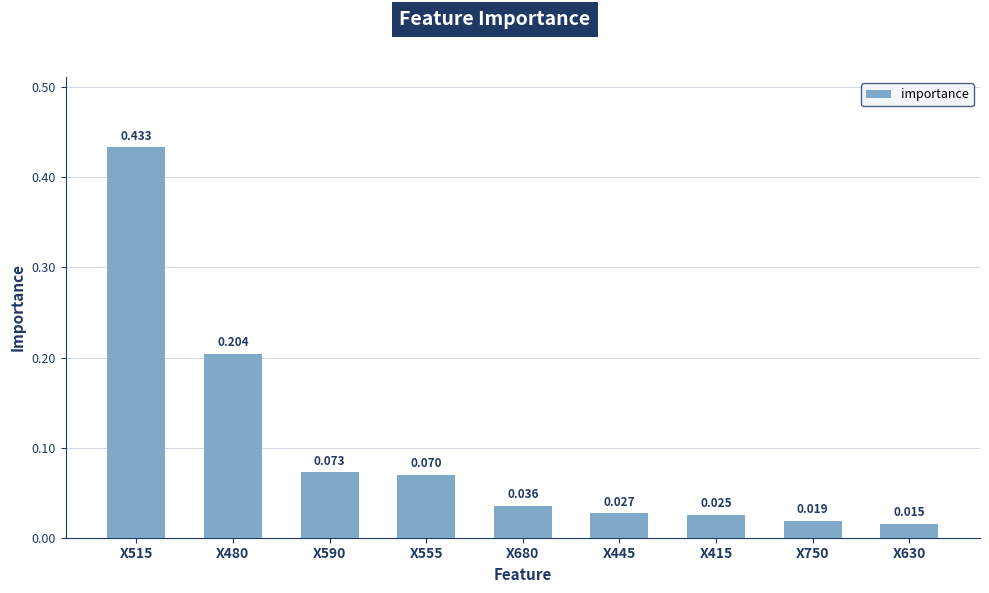

Which label corresponds to the largest value in the chart?

X515